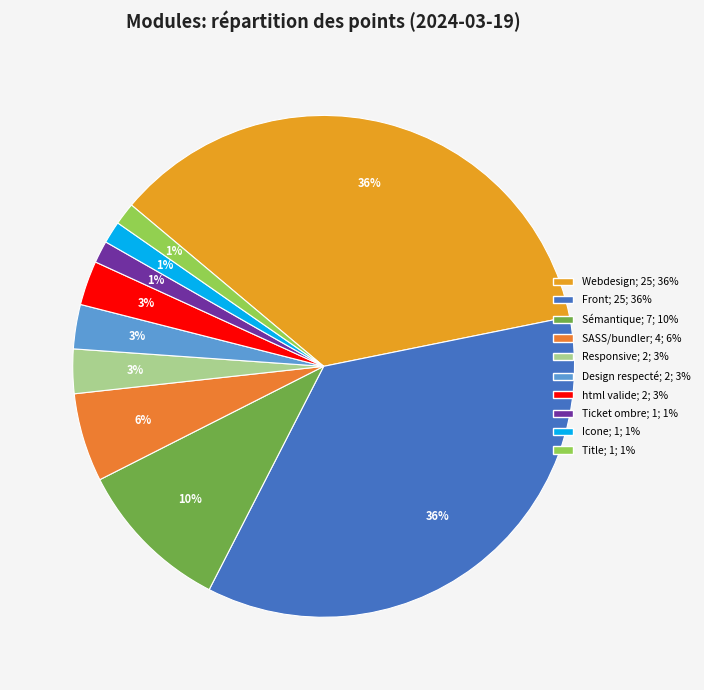

Do SASS/bundler and html valide together represent more than half of the pie?

No